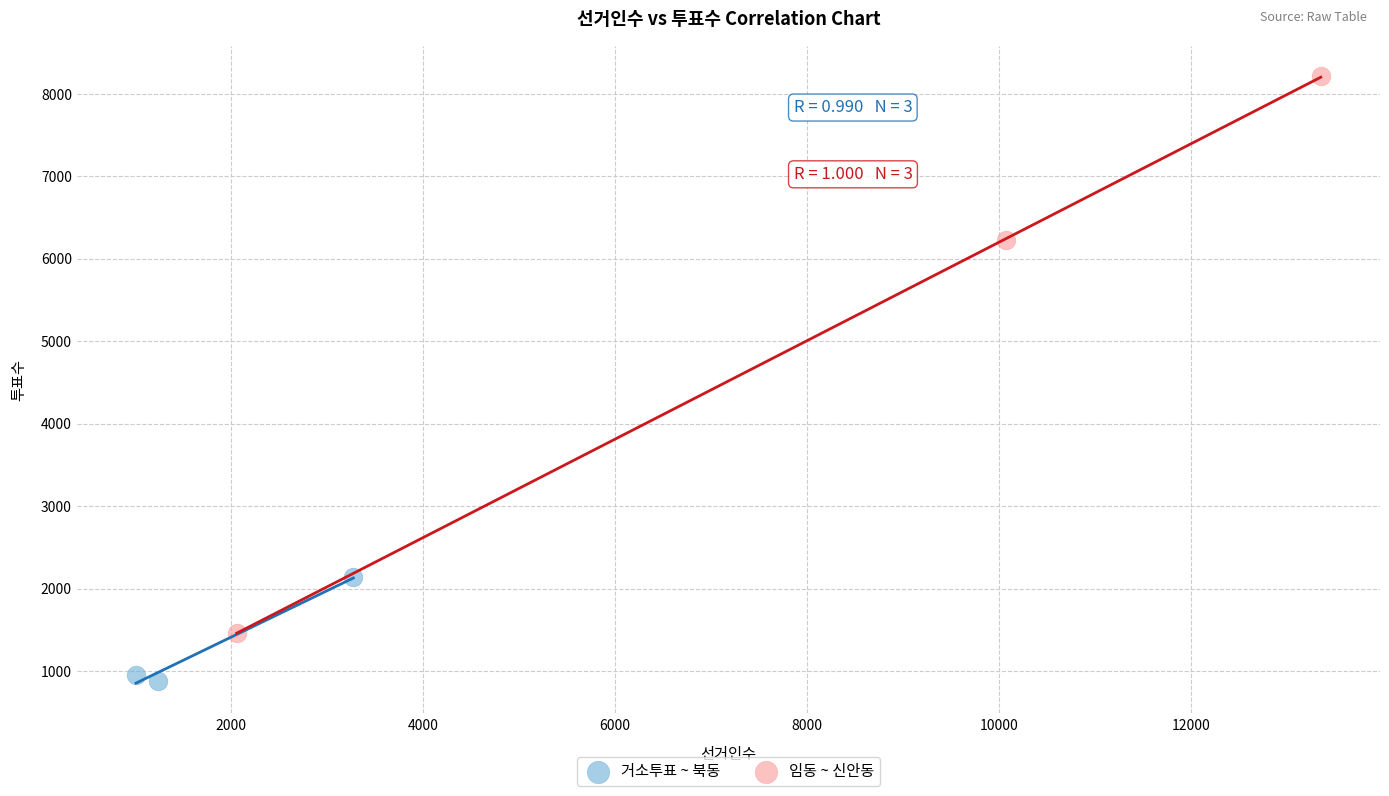

Which series has the widest spread of Y values?

임동 ~ 신안동